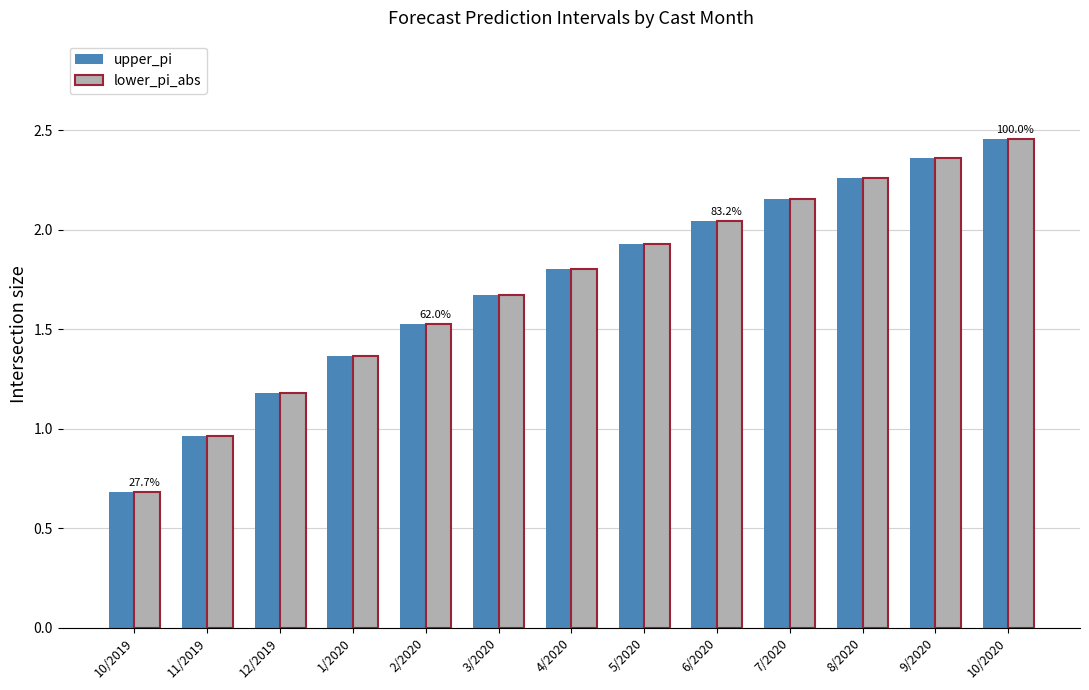

What is the total value across all series at 4/2020?

3.6